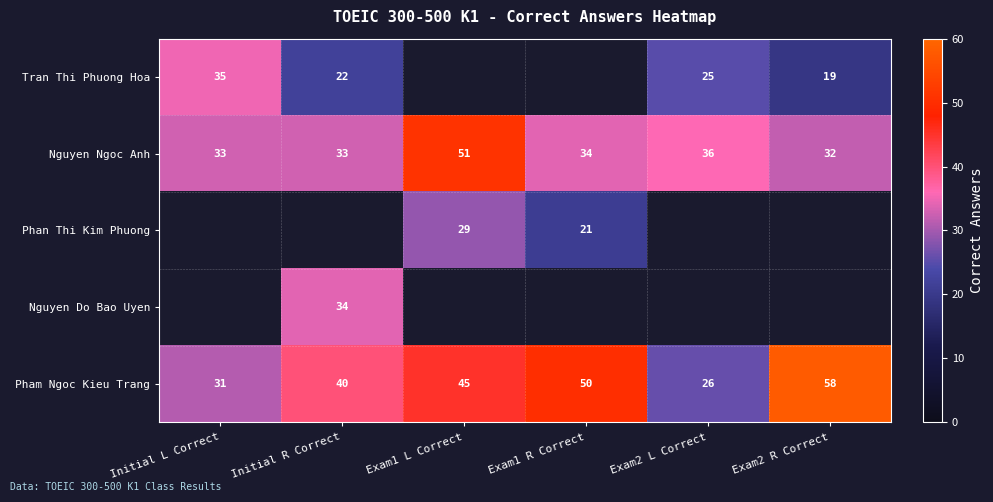

At which label does Nguyen Ngoc Anh first exceed 34?

Exam1 L Correct